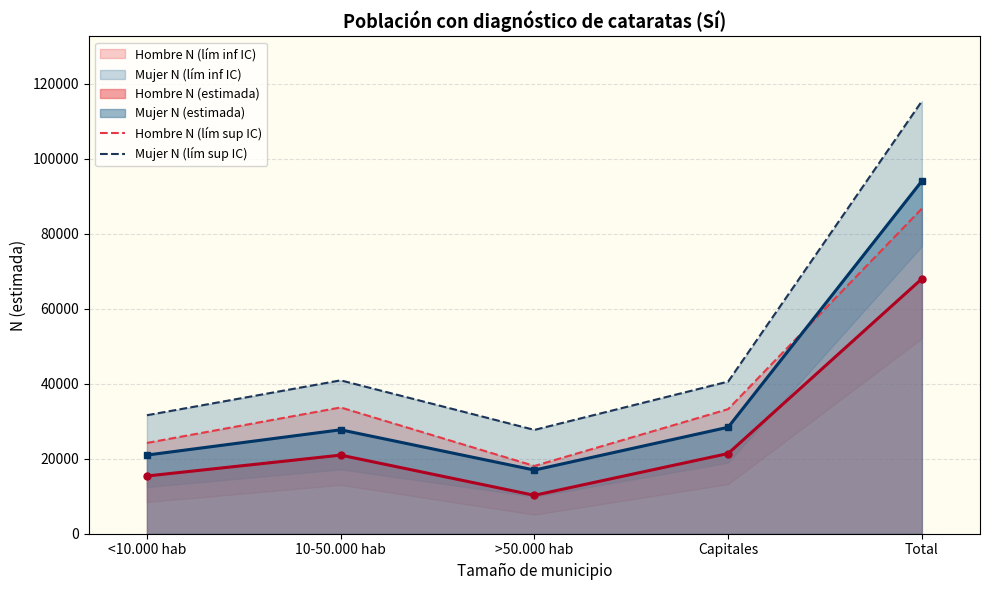

At which label does Mujer N (lím sup IC) first exceed 40569?

10-50.000 hab